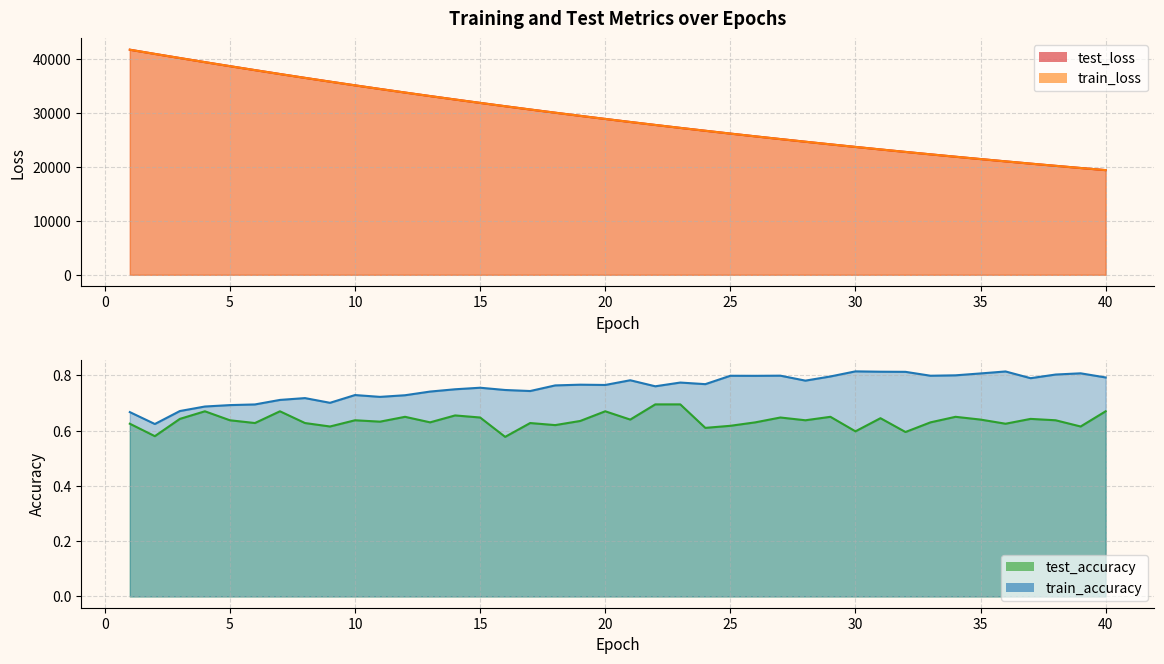

At which category does test_accuracy reach its first local valley?

2